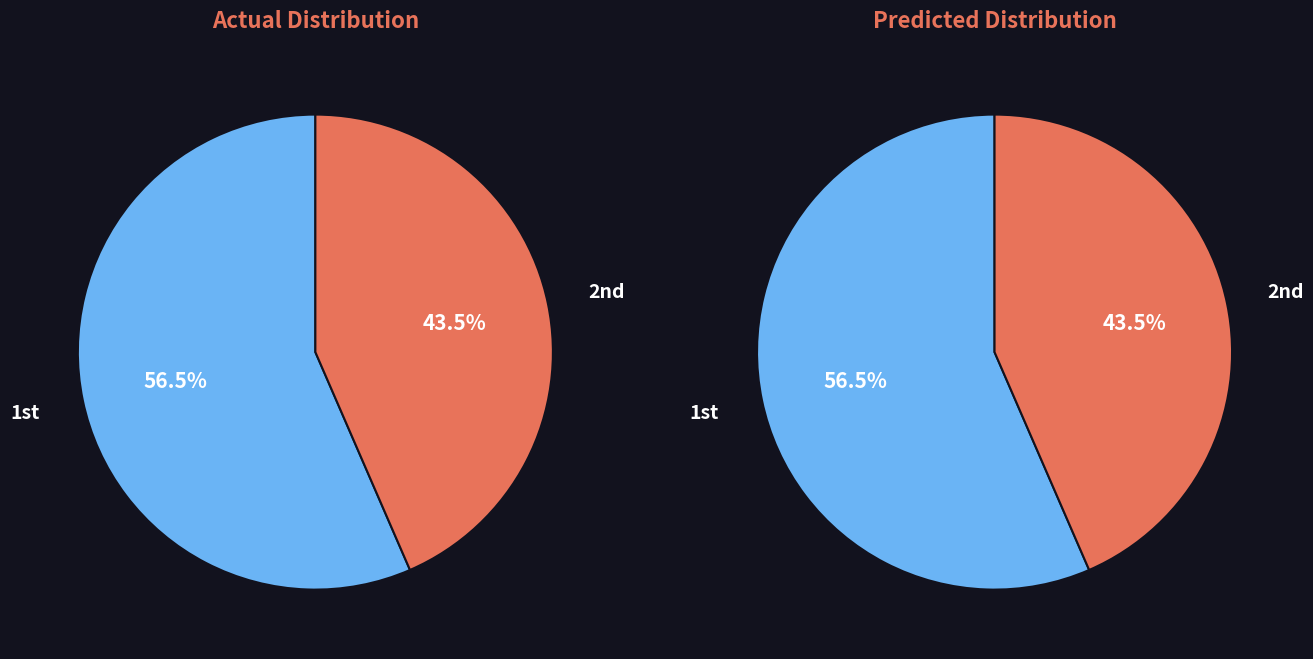

Count the number of slices in the pie.

2